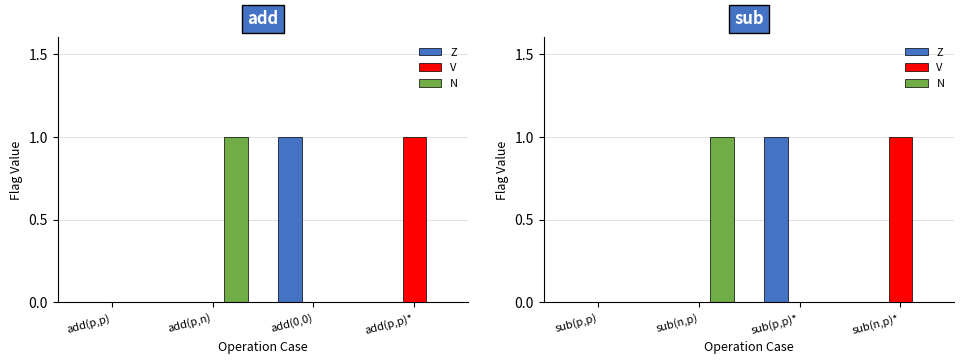

List the labels in order of V value, smallest first.

sub(p,p), sub(n,p), sub(p,p)*, sub(n,p)*